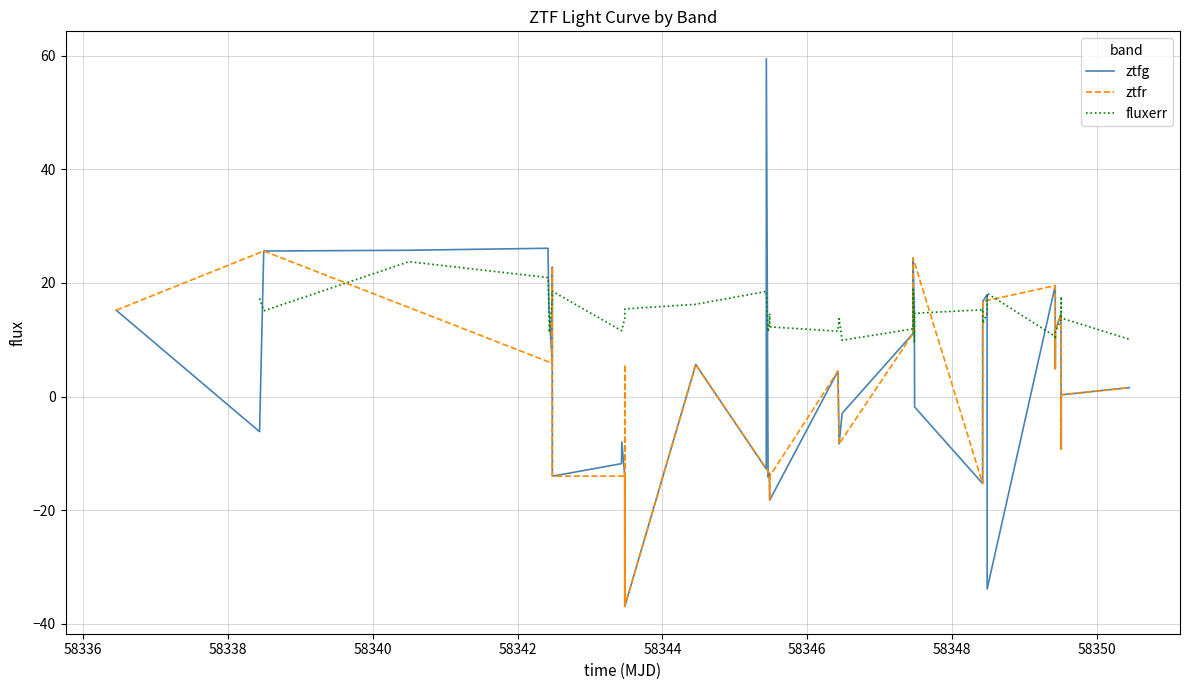

How many data points in fluxerr are above 14?

20